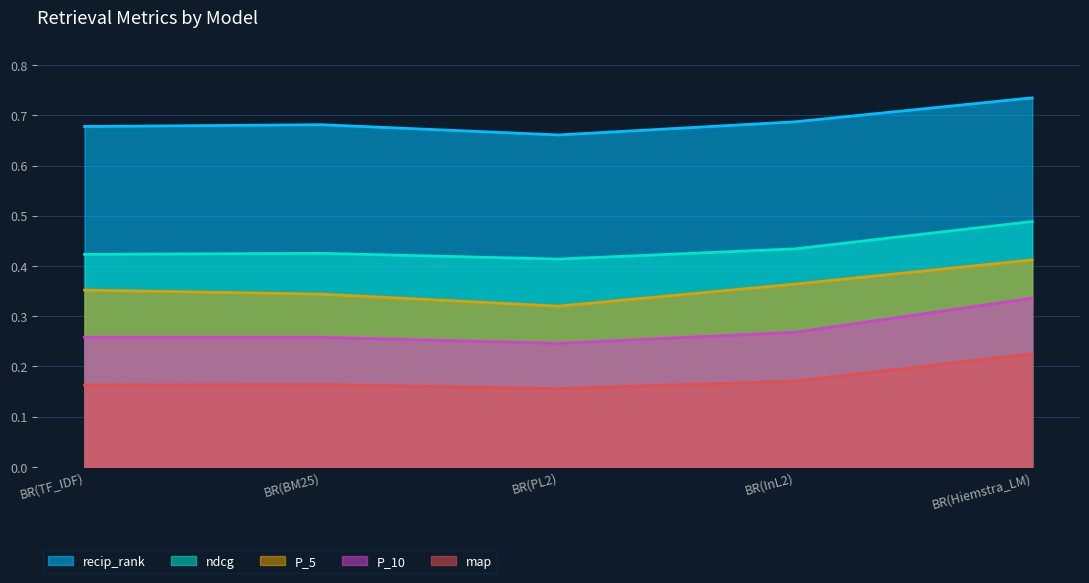

The P_10 series shows 0.3 at BR(InL2). True or false?

True